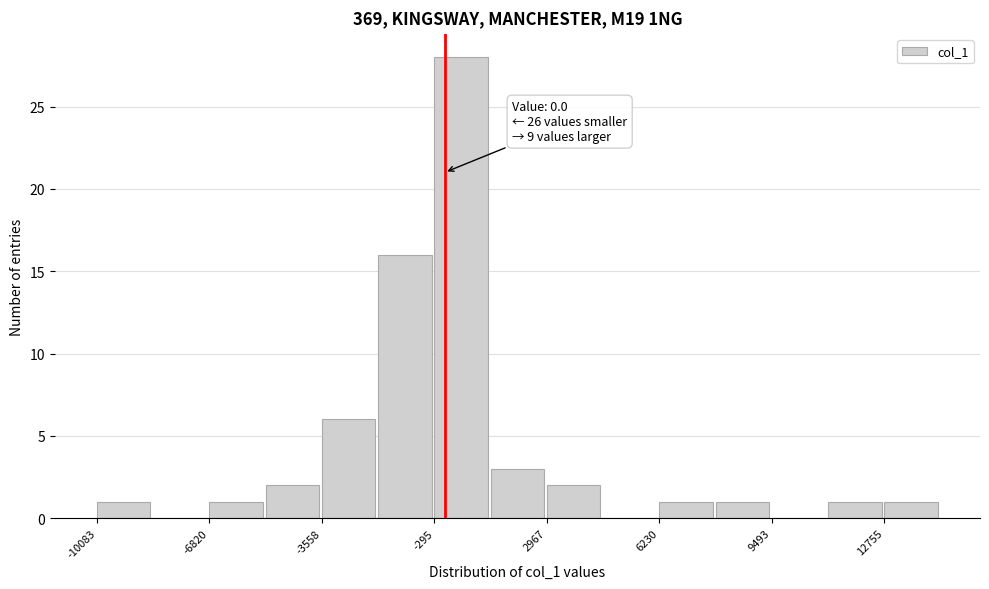

Read against the x-axis, roughly where is the centre of the tallest bar?

500